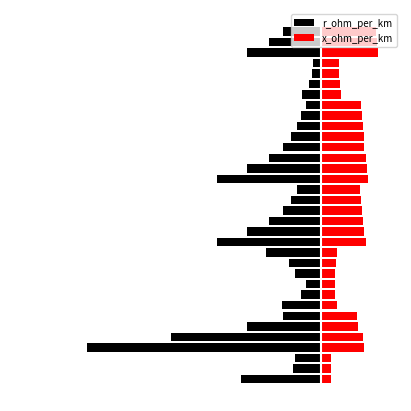

Reading right to left, what are all the values shown in this chart?

r_ohm_per_km: -0.3	-0.4	-0.6	-0.1	-0.1	-0.1	-0.2	-0.1	-0.2	-0.2	-0.2	-0.3	-0.4	-0.6	-0.8	-0.2	-0.2	-0.3	-0.4	-0.6	-0.8	-0.4	-0.3	-0.2	-0.1	-0.2	-0.3	-0.3	-0.6	-1.2	-1.9	-0.2	-0.2	-0.6
x_ohm_per_km: 0.4	0.5	0.5	0.1	0.1	0.2	0.2	0.3	0.3	0.3	0.3	0.3	0.4	0.4	0.4	0.3	0.3	0.3	0.3	0.3	0.4	0.1	0.1	0.1	0.1	0.1	0.1	0.3	0.3	0.3	0.3	0.1	0.1	0.1